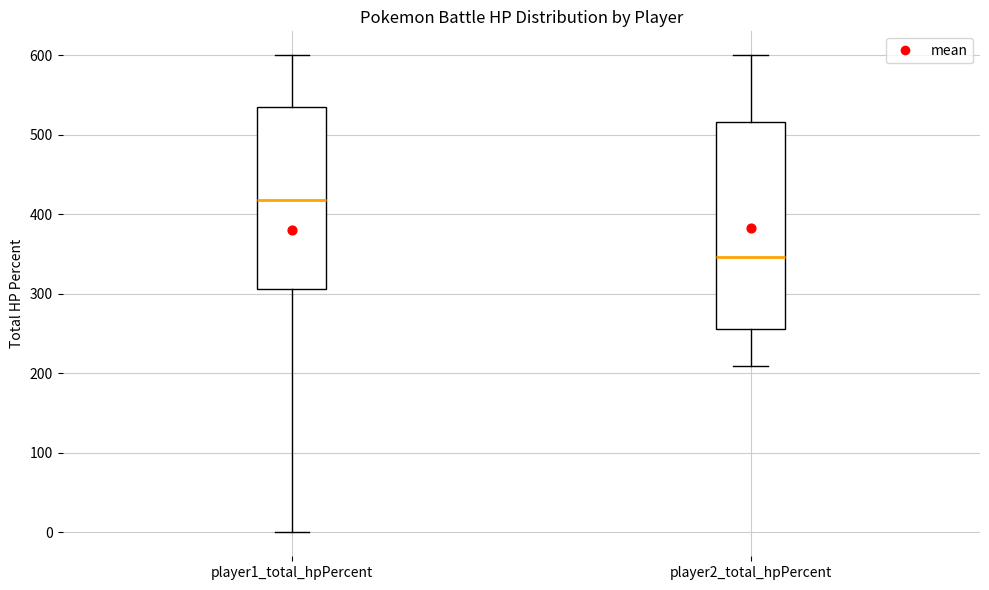

Reading left to right, transcribe this box plot: for each box, give where its median line is, the range the box spans, and where its two whiskers end, as read against the y-axis. The values are not printed on the chart, so give them approximately, as read against the axis.

player1_total_hpPercent: median 420, box 310 to 540, whiskers 0 to 600
player2_total_hpPercent: median 350, box 260 to 520, whiskers 210 to 600